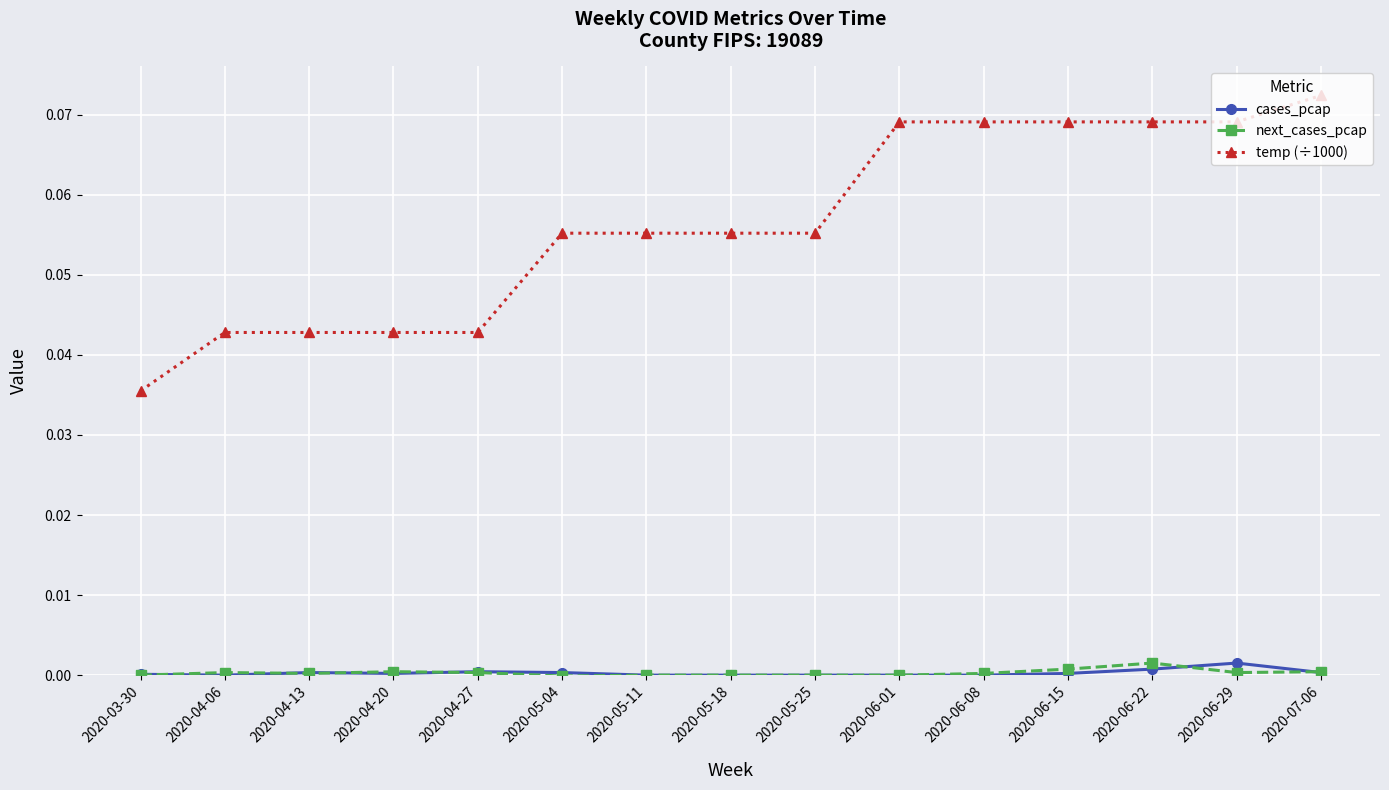

True or false: next_cases_pcap has more than 1 interior local peaks.

True